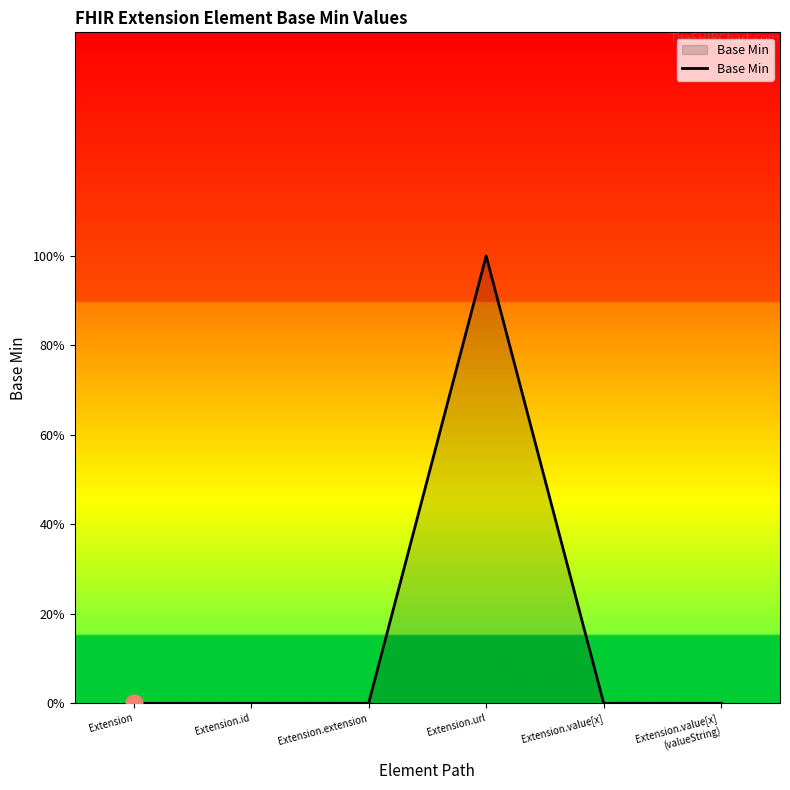

Which label corresponds to the largest value in the chart?

Extension.url